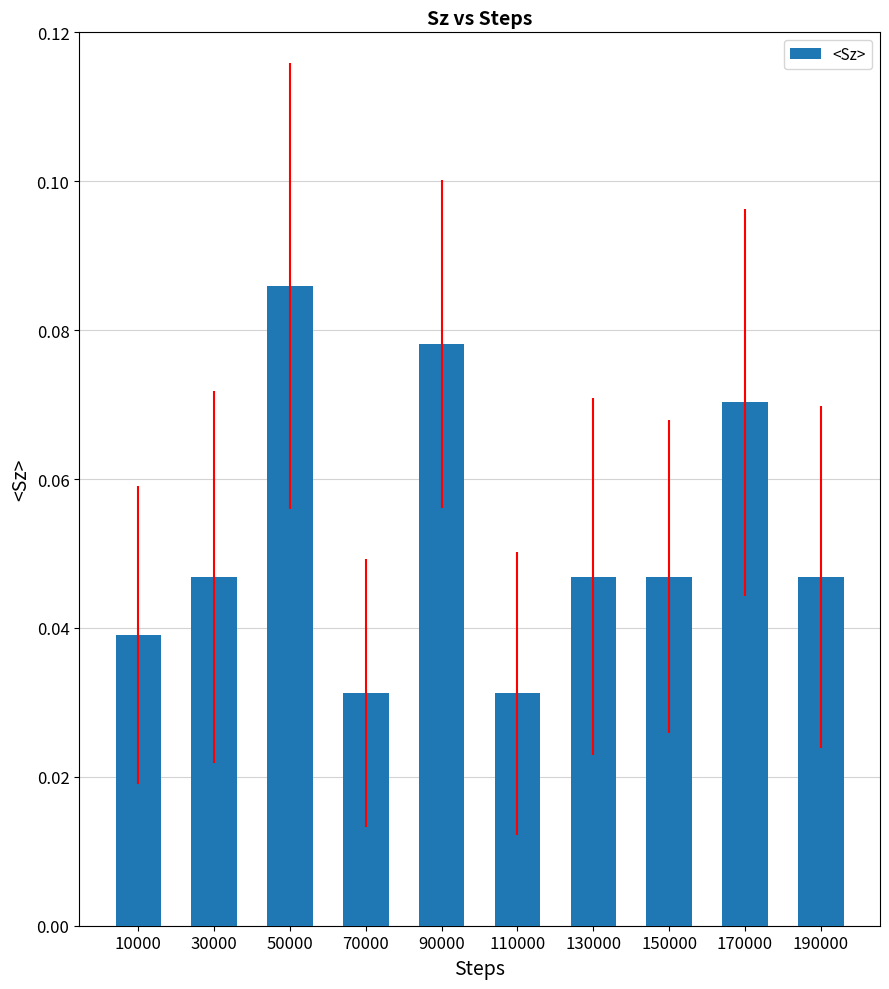

Which label corresponds to the largest value in the chart?

50000